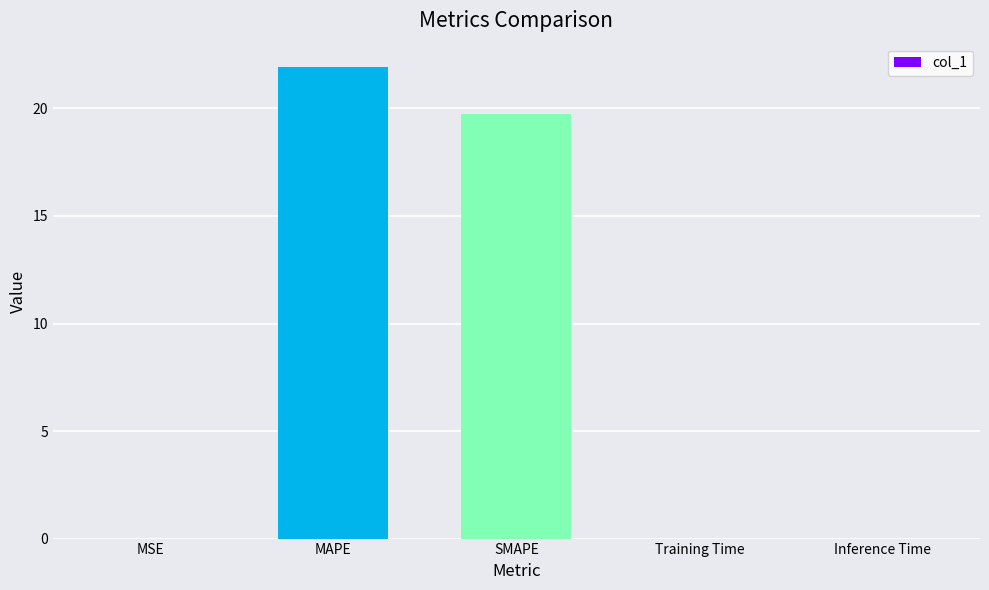

Are the bars horizontal?

No